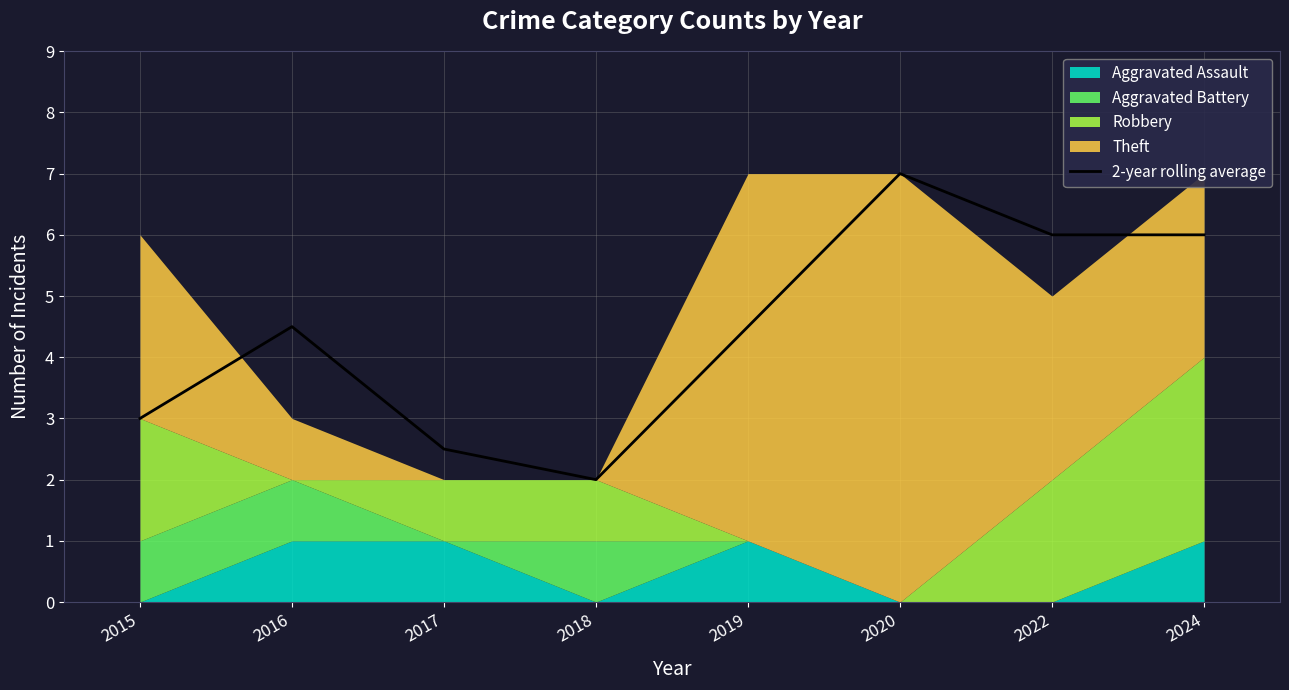

What is the highest value of the 2-year rolling average series?

7.0